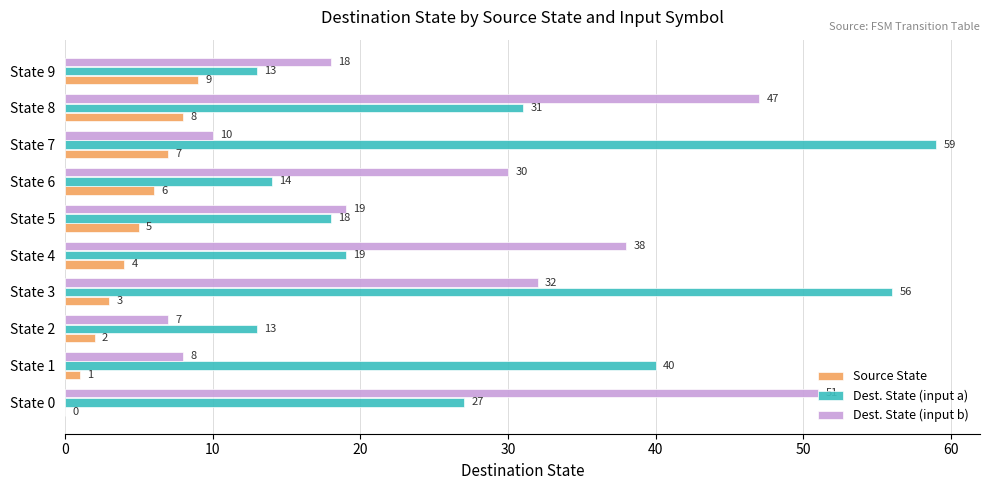

Which series changed the most between State 5 and State 9?

Dest. State (input a)